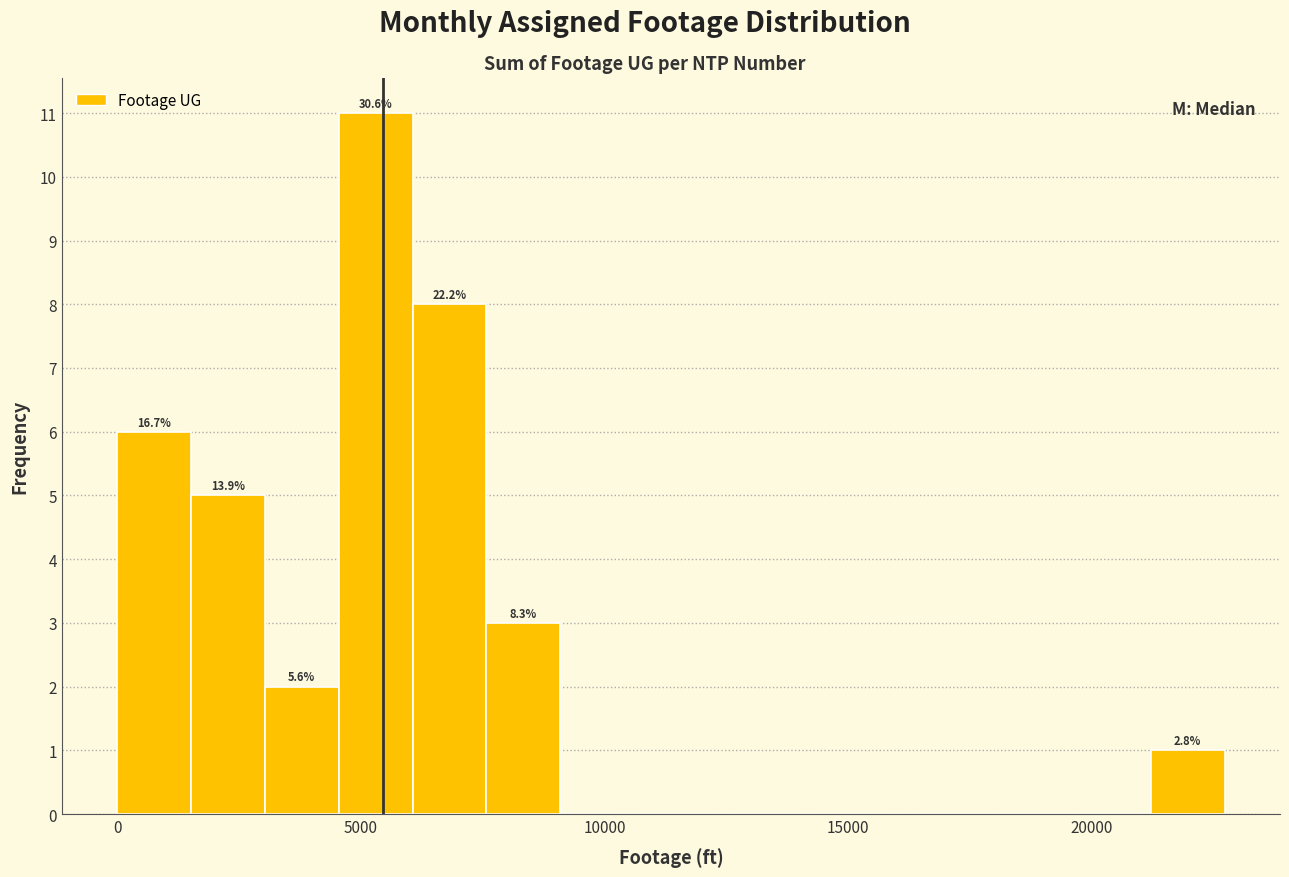

Read against the x-axis, roughly where is the centre of the tallest bar?

5500